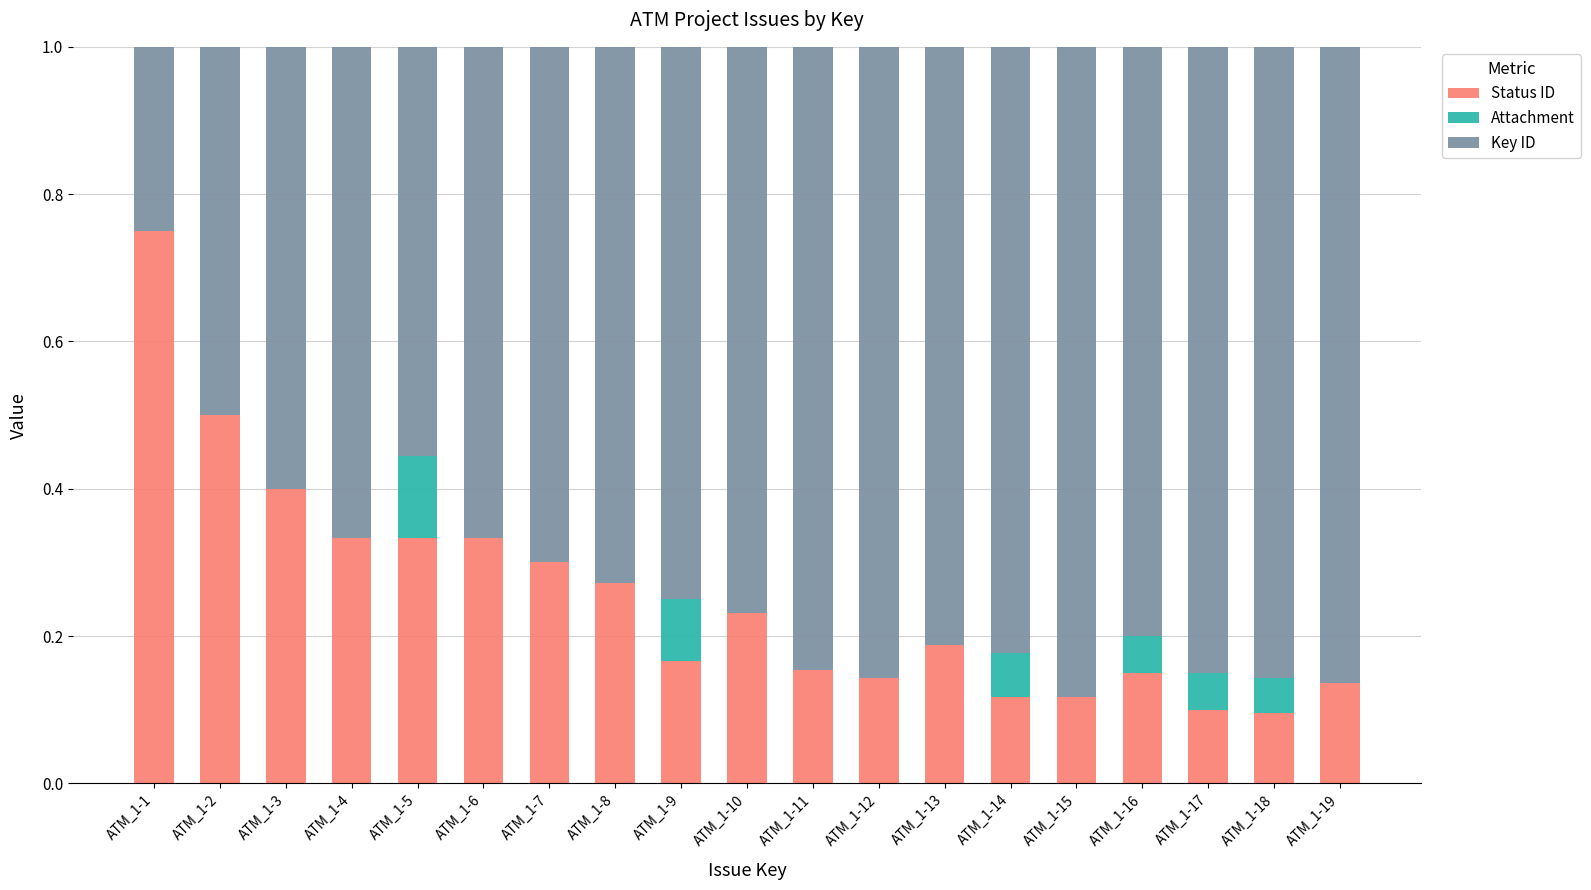

The value of Status ID at ATM_1-2 is 0.5. True or false?

True